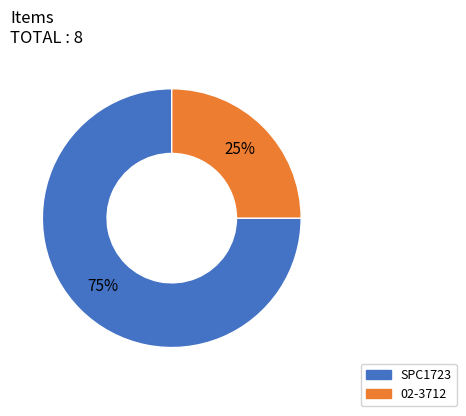

What percentage is the SPC1723 slice, to the nearest percent?

75%